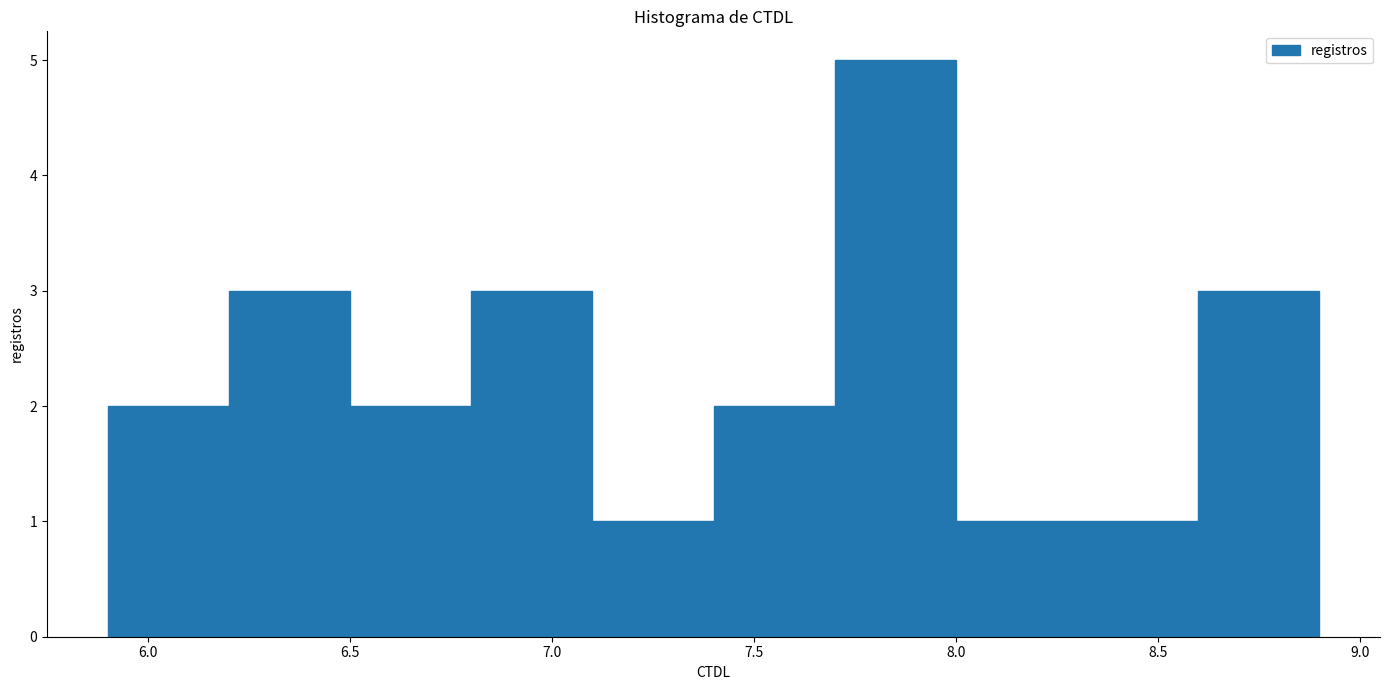

Reading left to right, list every bar in this chart as the range it spans on the x-axis followed by its height. The values are not printed on the chart, so give them approximately, as read against the axis.

5.9 to 6.2: 2
6.2 to 6.5: 3
6.5 to 6.8: 2
6.8 to 7.1: 3
7.1 to 7.4: 1
7.4 to 7.7: 2
7.7 to 8.0: 5
8.0 to 8.3: 1
8.3 to 8.6: 1
8.6 to 8.9: 3